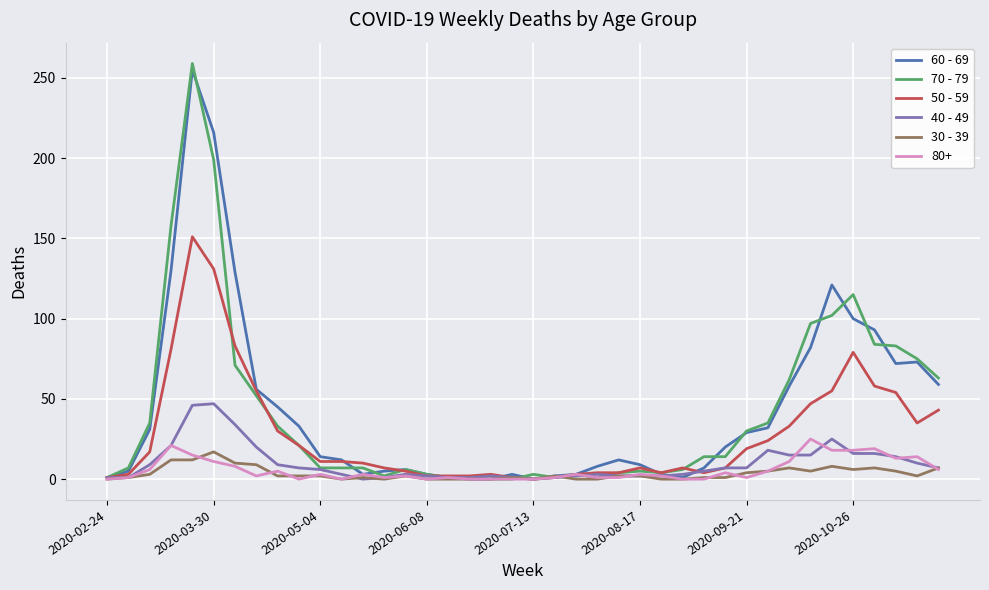

Which series has the widest spread of values?

70 - 79